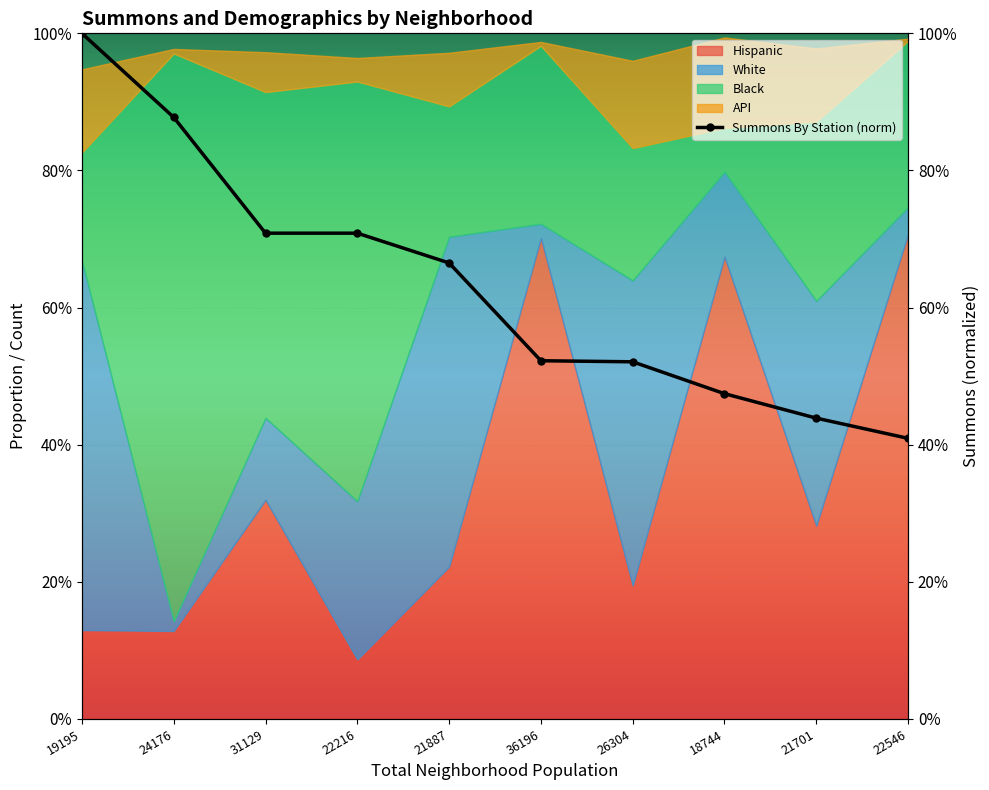

Which has a higher value, 22216 or 21701?

22216